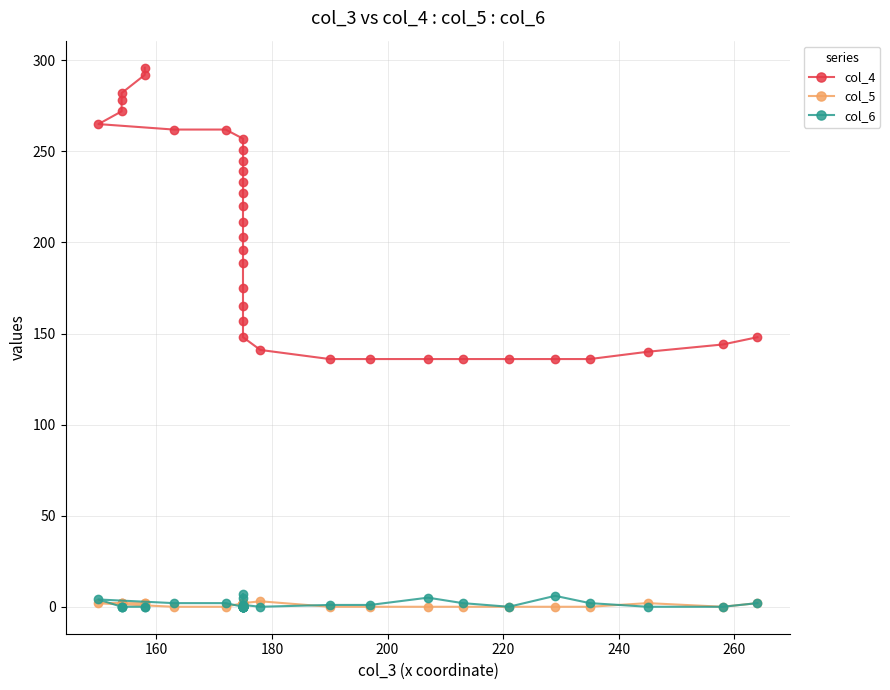

How many values in the col_5 series are below 2?

10